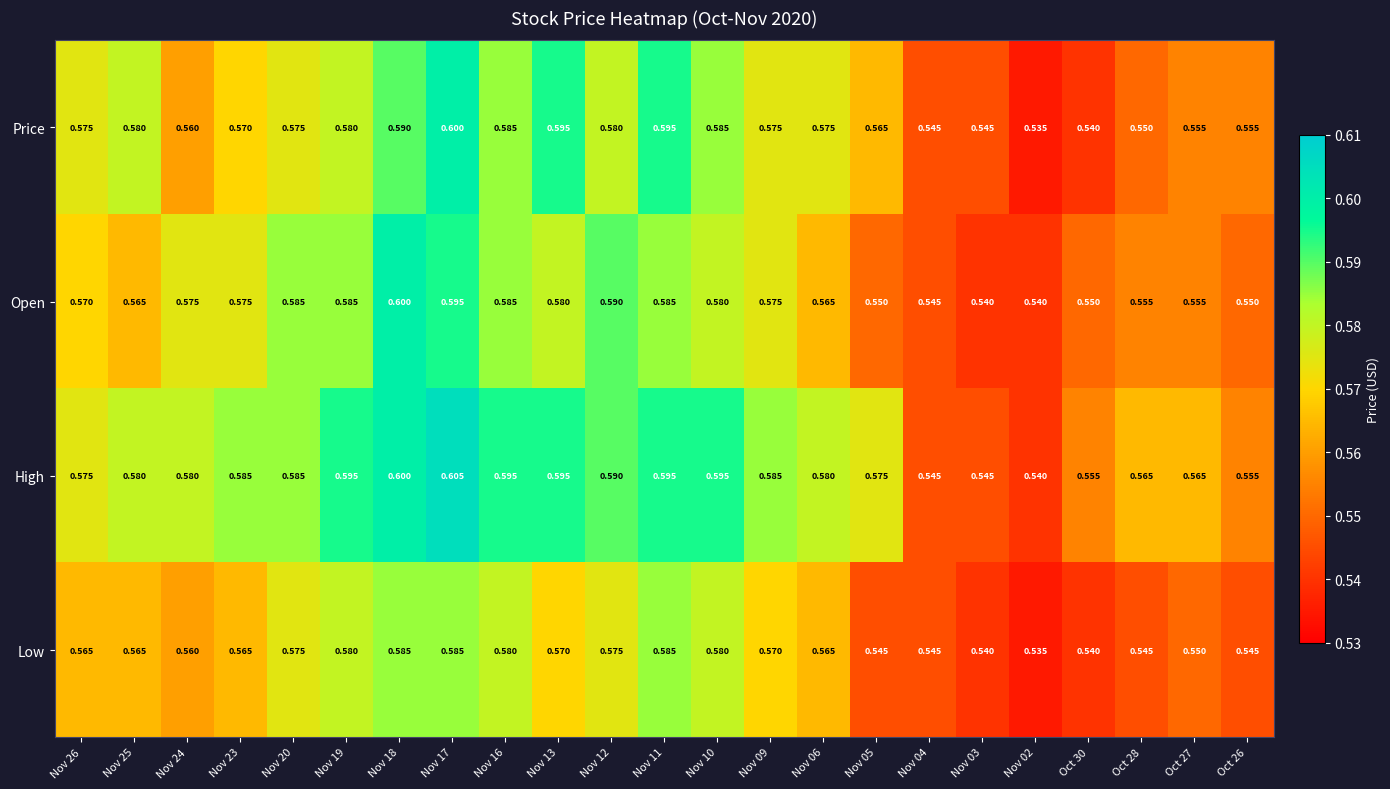

Which series has the largest total across all categories?

High